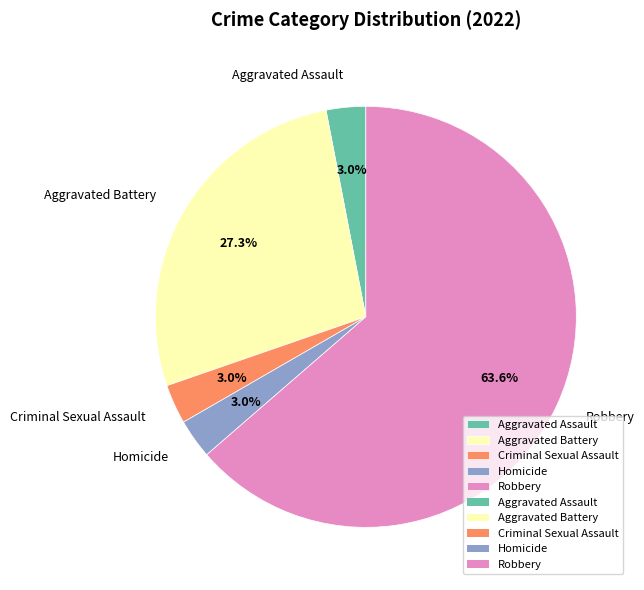

What is the largest slice in the pie chart?

Robbery